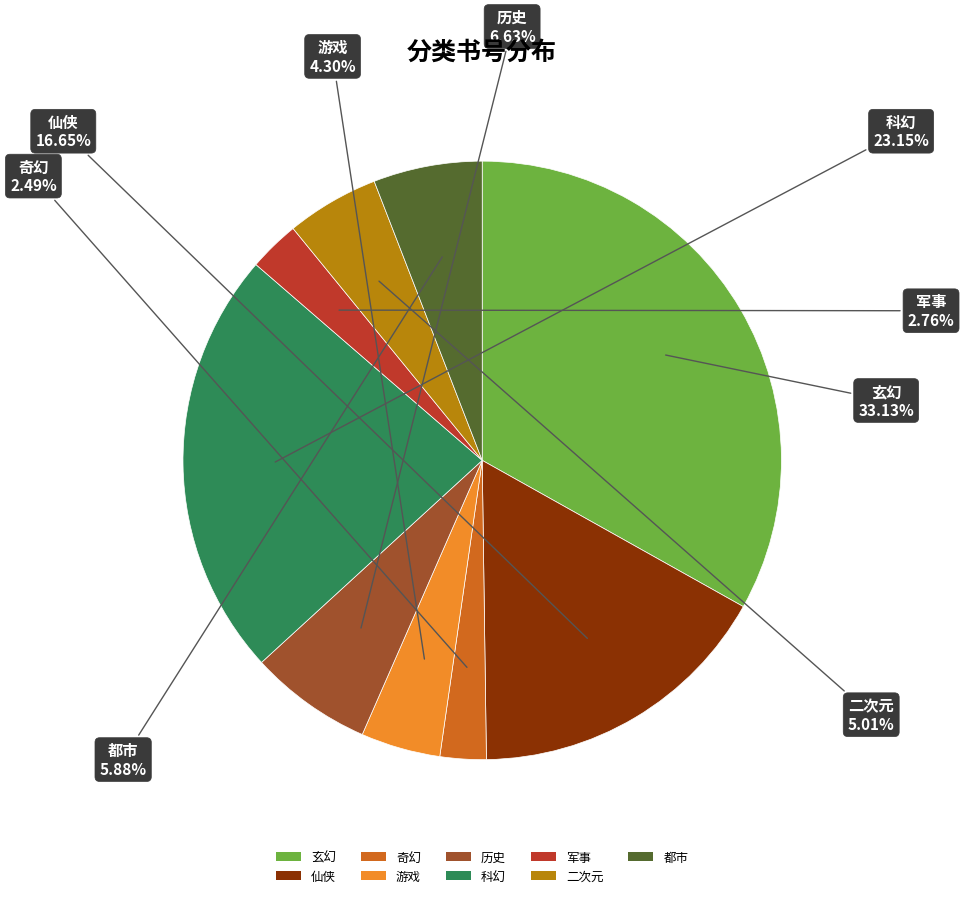

What is the largest slice in the pie chart?

玄幻